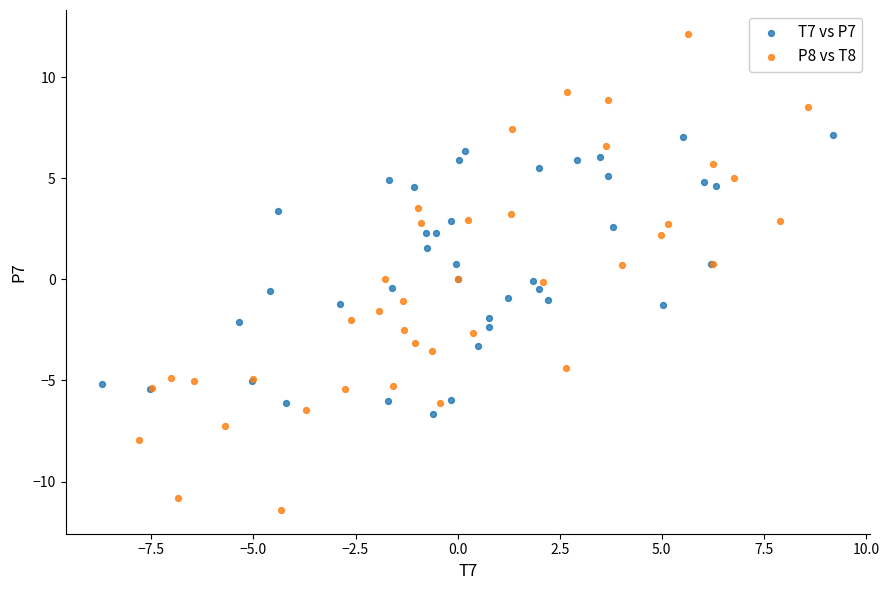

Which series contains the highest Y value?

P8 vs T8